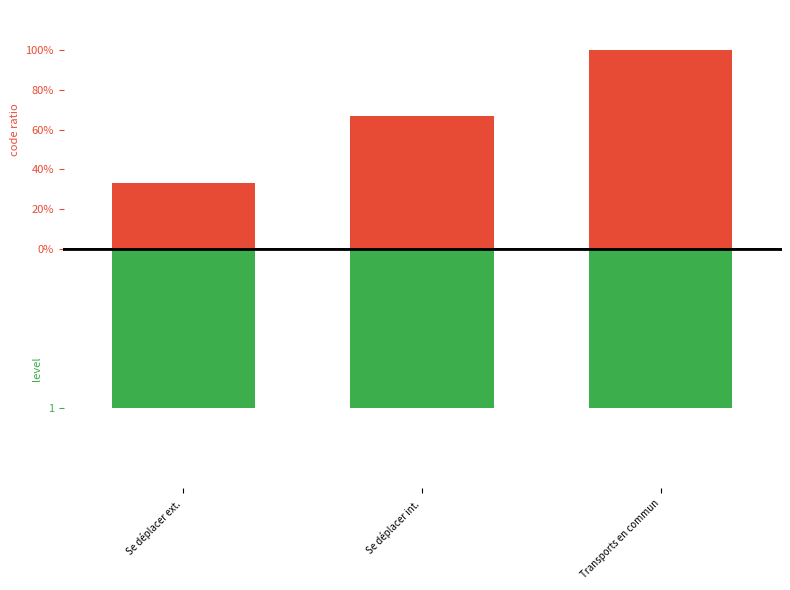

Reading right to left, what are all the values shown in this chart?

infected ratio: Transports en commun=100.0	Se déplacer int.=66.7	Se déplacer ext.=33.3
level: Transports en commun=1.0	Se déplacer int.=1.0	Se déplacer ext.=1.0